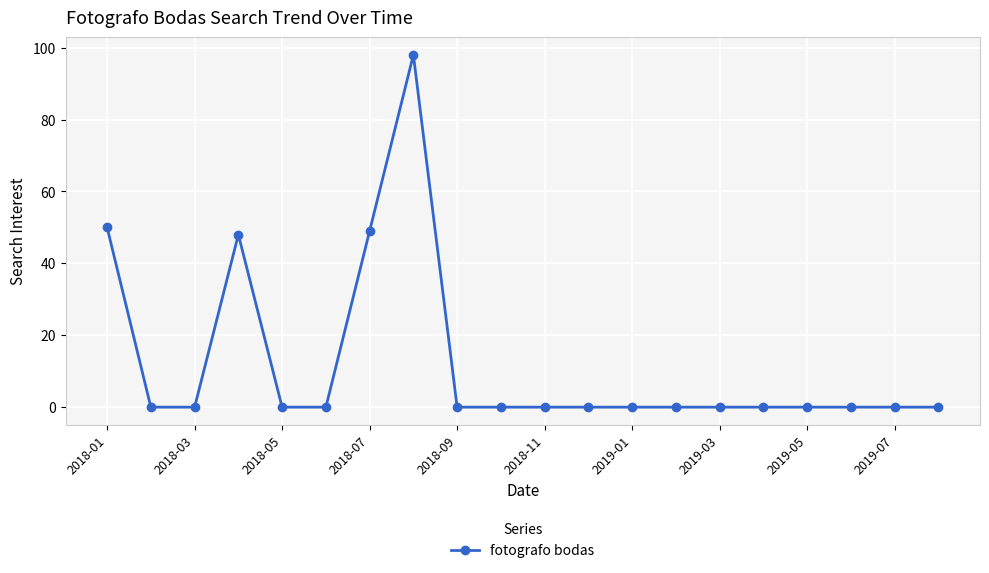

True or false: there are more than 1 points higher than both neighbors.

True